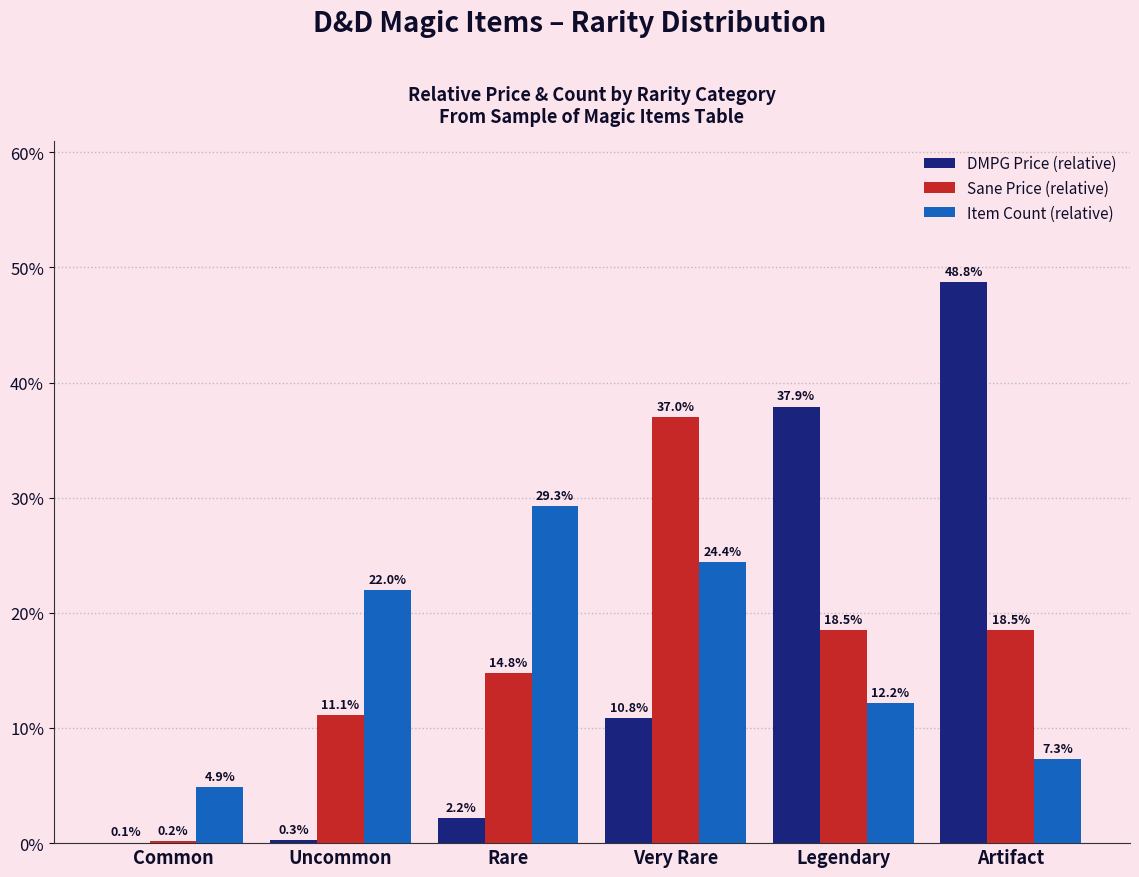

Reading left to right, transcribe all the data shown in this chart.

DMPG Price (relative): 0.1	0.3	2.2	10.8	37.9	48.8
Sane Price (relative): 0.2	11.1	14.8	37.0	18.5	18.5
Item Count (relative): 4.9	22.0	29.3	24.4	12.2	7.3